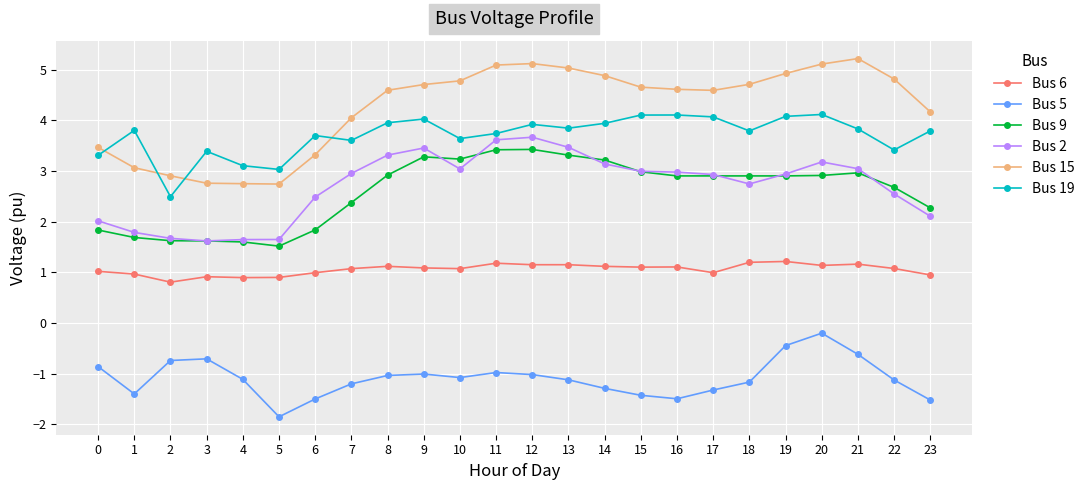

What is the minimum value for Bus 2?

1.6